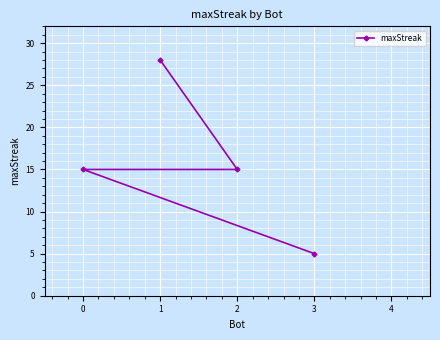

What is the value of the 2nd point from the left?

28